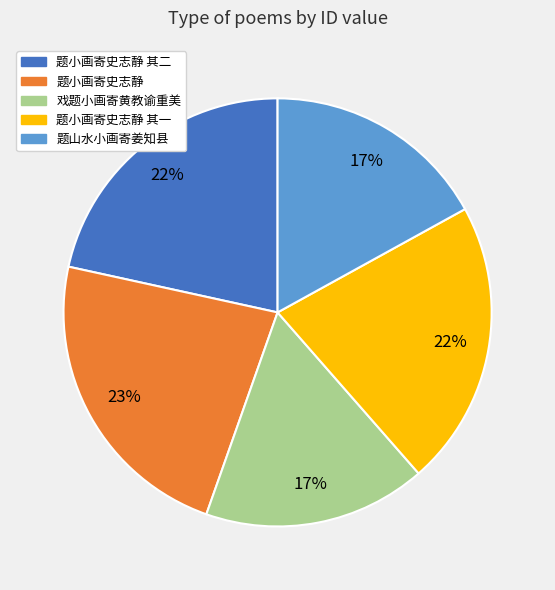

Does any single category account for the majority?

No